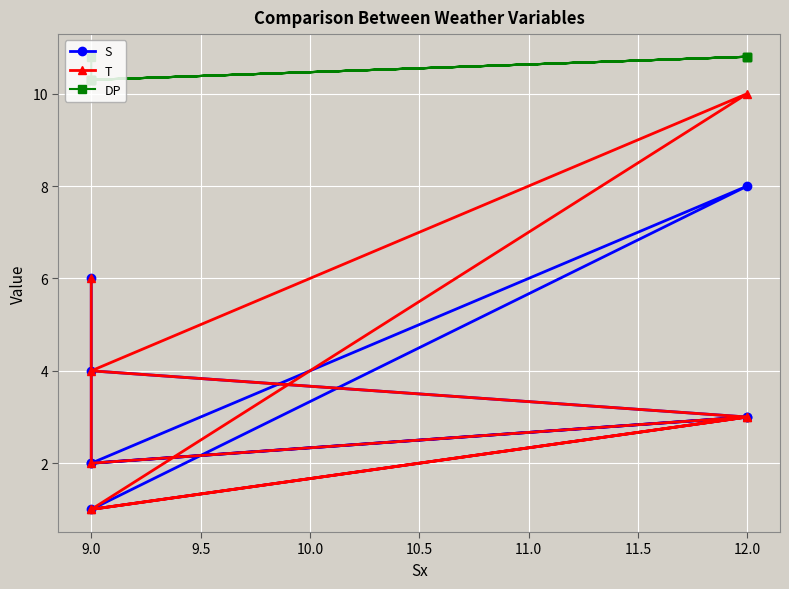

The T series shows 3.2 at 9.0. True or false?

False